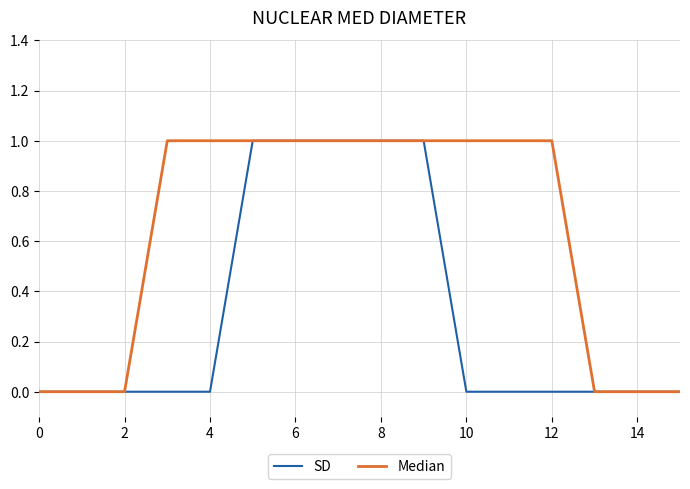

List the series in order of their overall mean, lowest first.

SD, Median